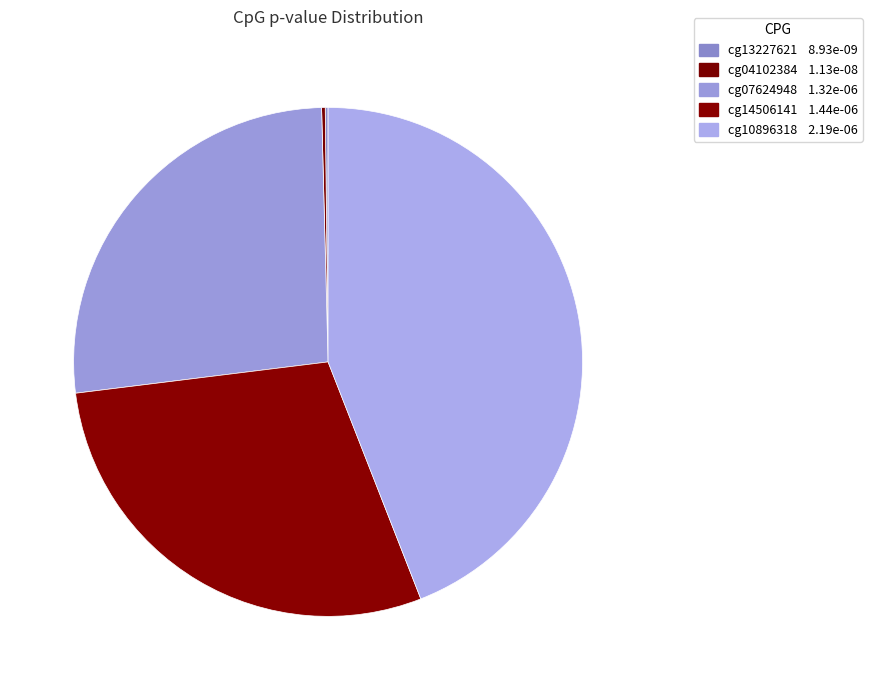

True or false: cg13227621 accounts for 0% of the total.

True